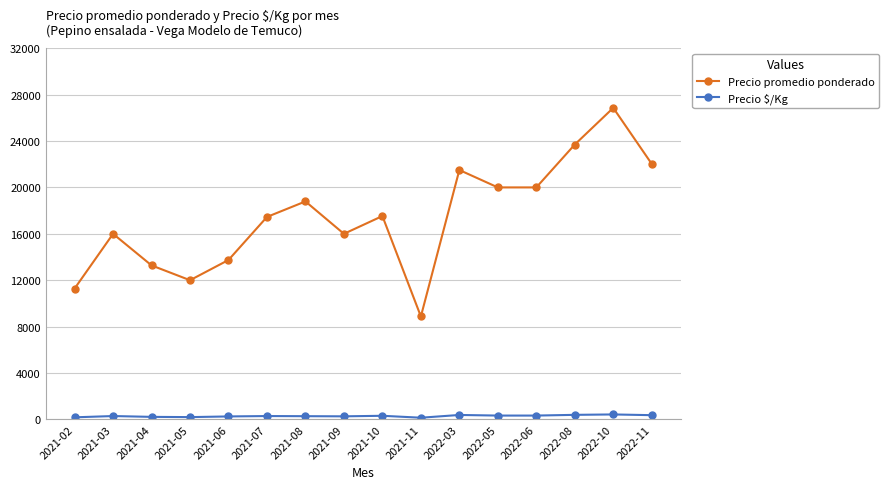

Which series has the largest total across all categories?

Precio promedio ponderado